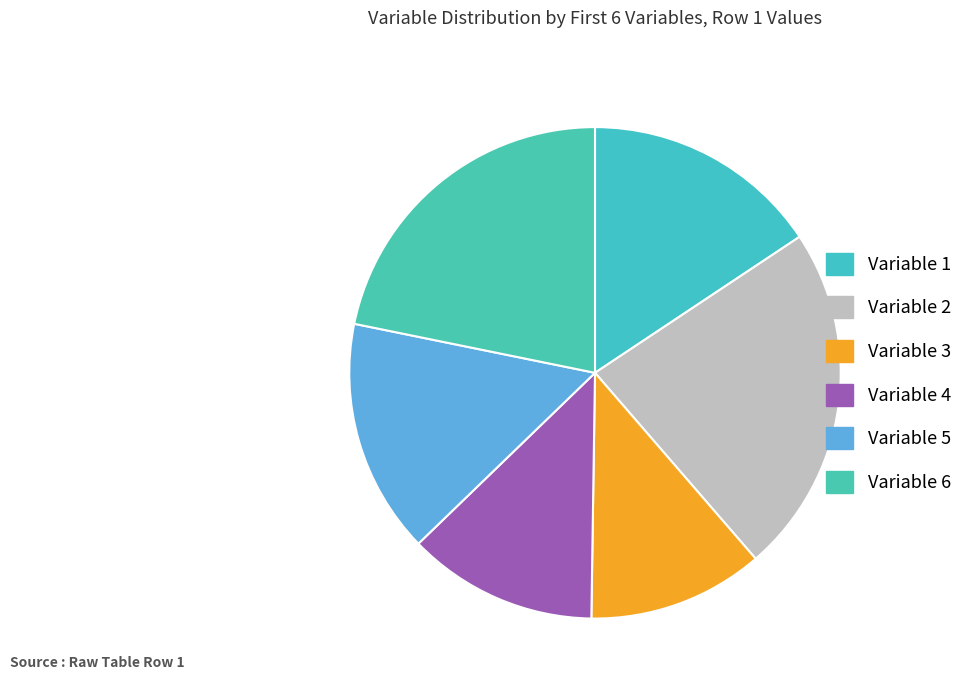

Is there a majority slice in this chart?

No